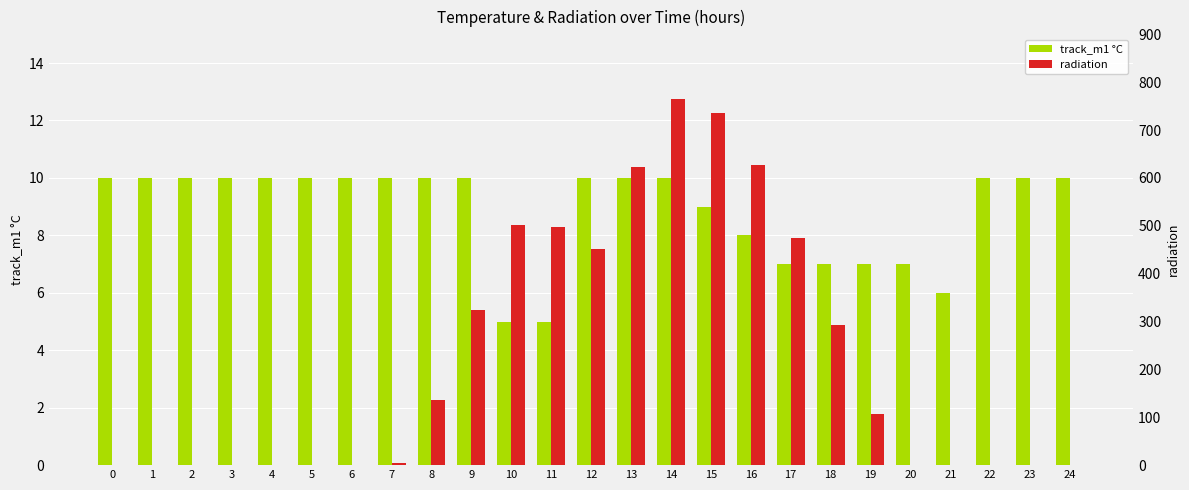

Which series changed the most between 0 and 23?

track_m1 °C